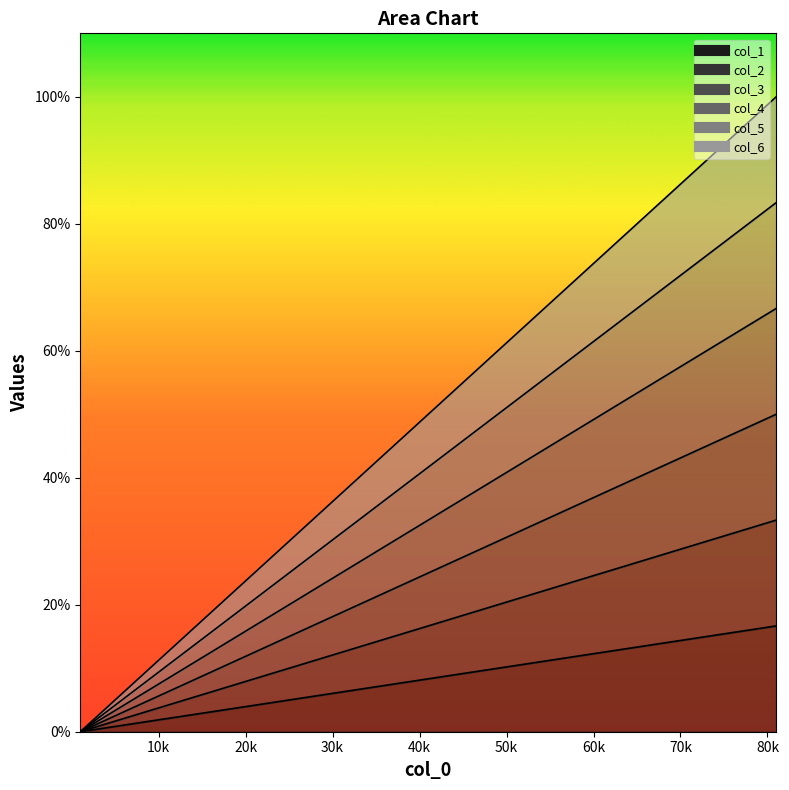

Is the value of col_1 at 41 greater than the value of col_6 at 11?

Yes